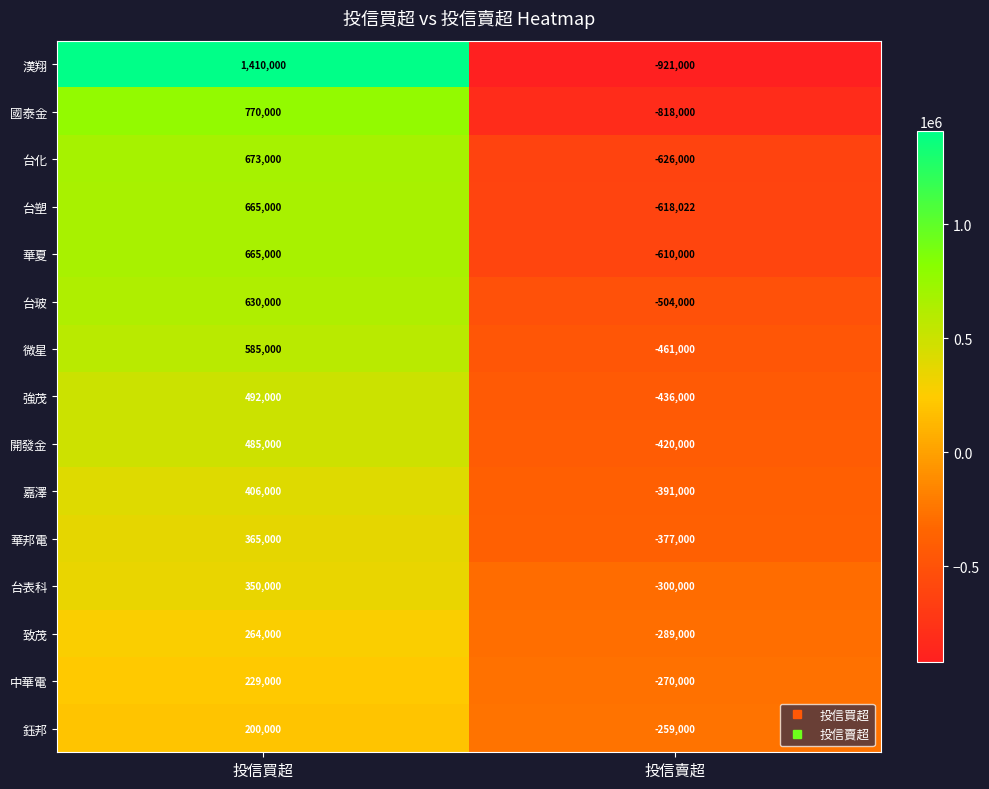

How many distinct data groups are displayed?

15